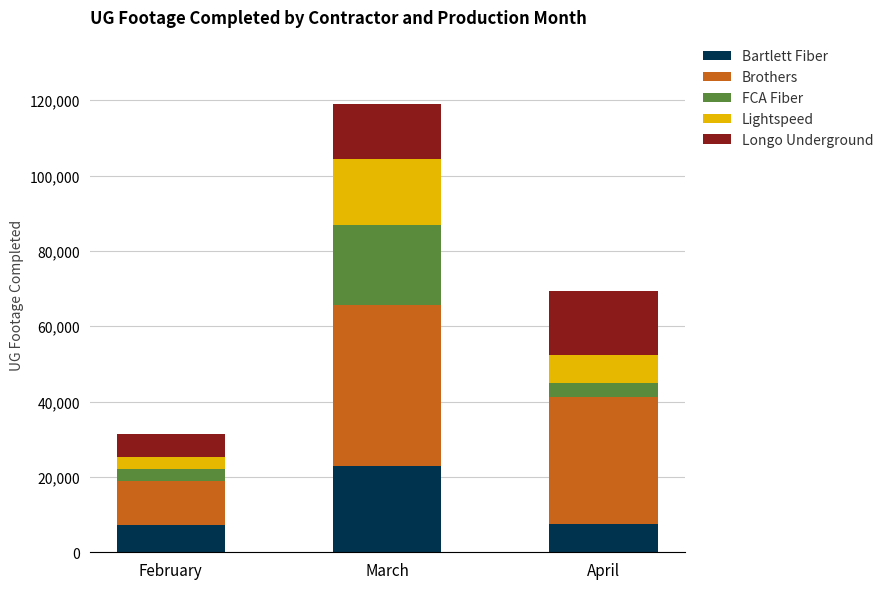

What is the difference between the Bartlett Fiber values at April and March?

15449